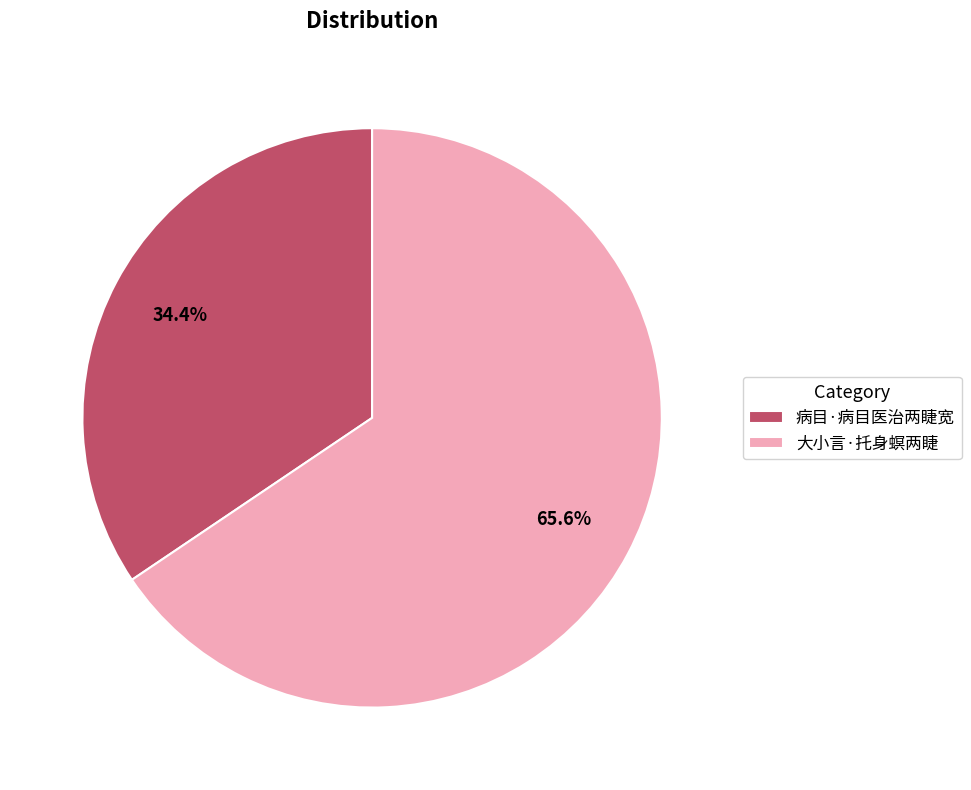

Rank the categories by value from highest to lowest.

大小言·托身螟两睫, 病目·病目医治两睫宽